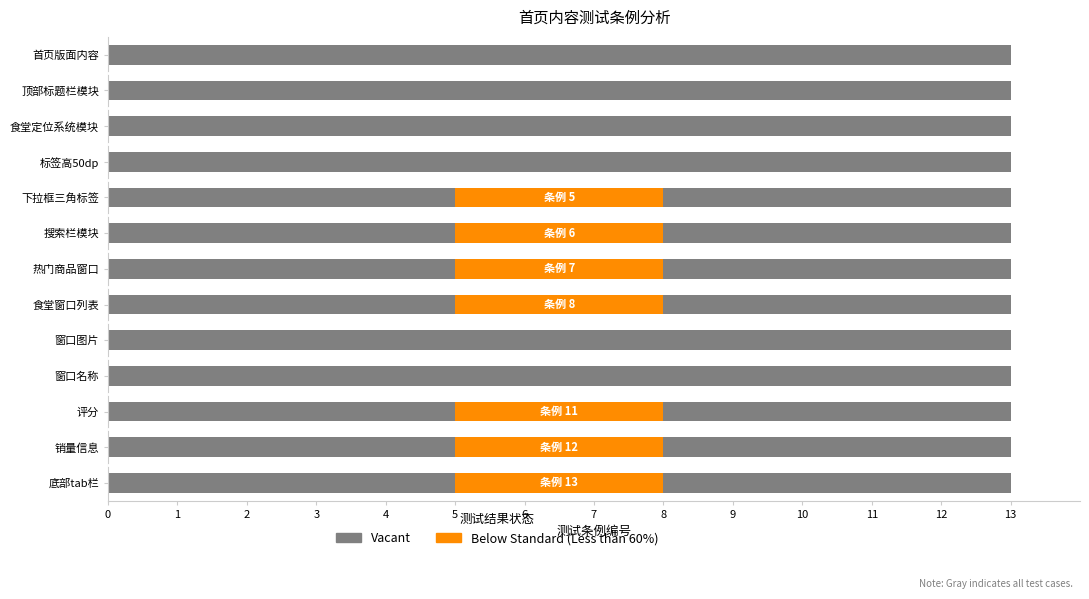

True or false: Vacant has a value of 13 at 10.

True